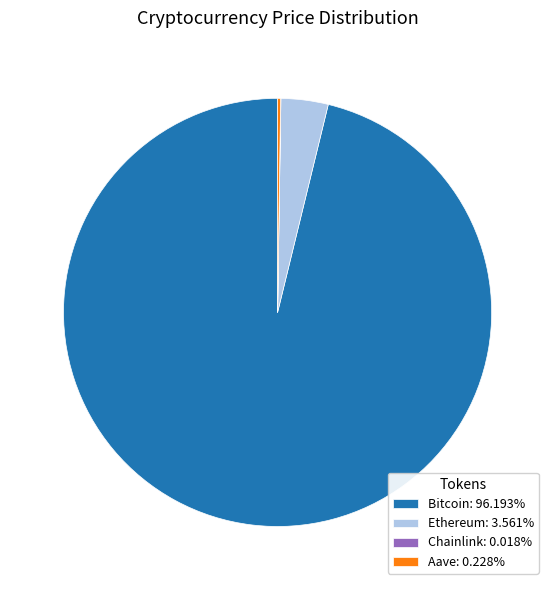

Does Bitcoin: 96.193% account for over 50% of the chart?

Yes